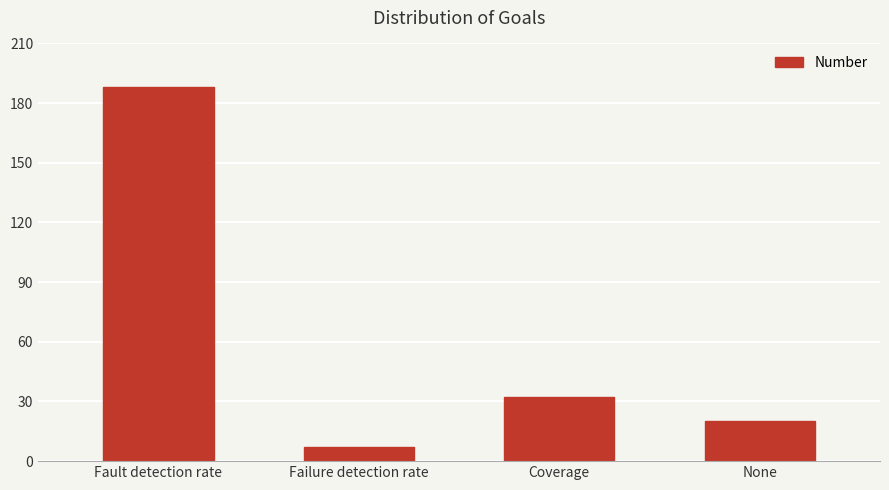

What is the label of the 3rd bar from the right?

Failure detection rate